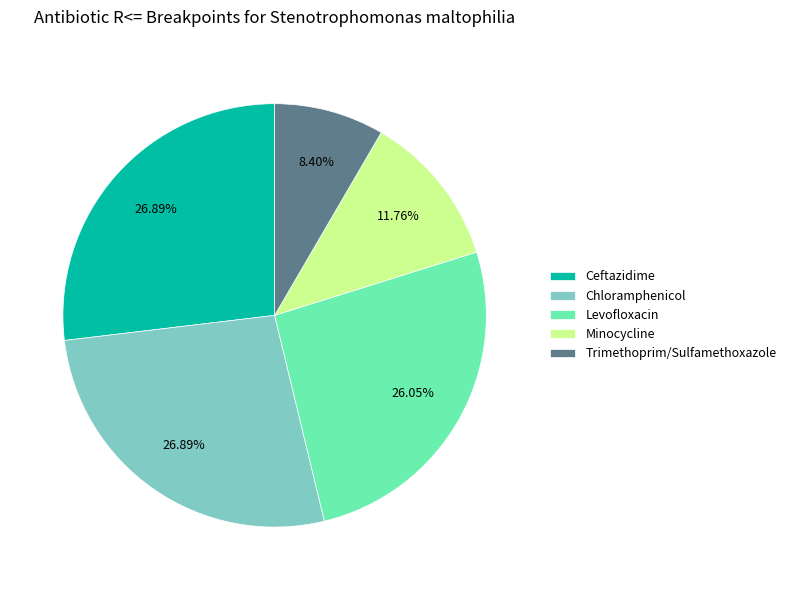

Does any single category account for the majority?

No